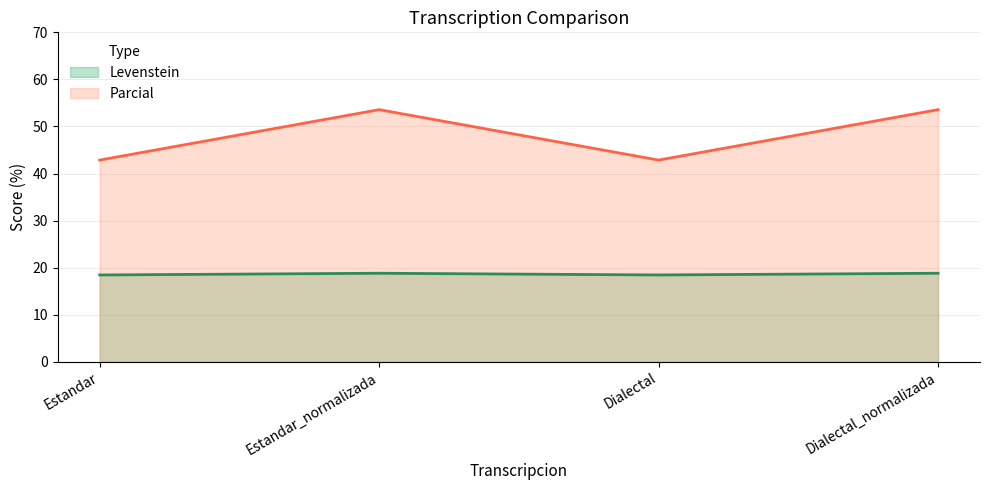

What is the difference between the maximum and minimum values in the Levenstein series?

0.4